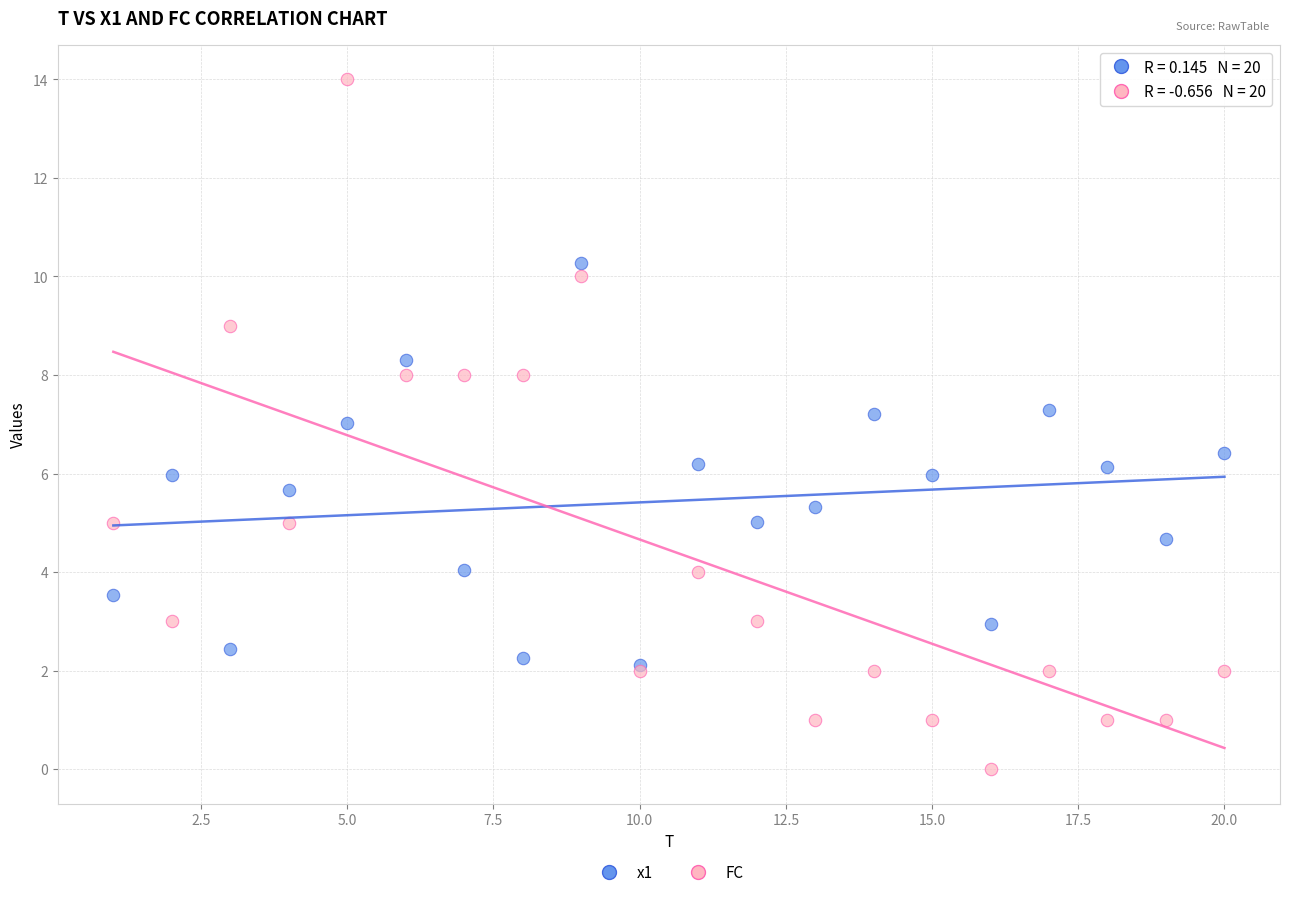

Which series has the widest spread of Y values?

FC